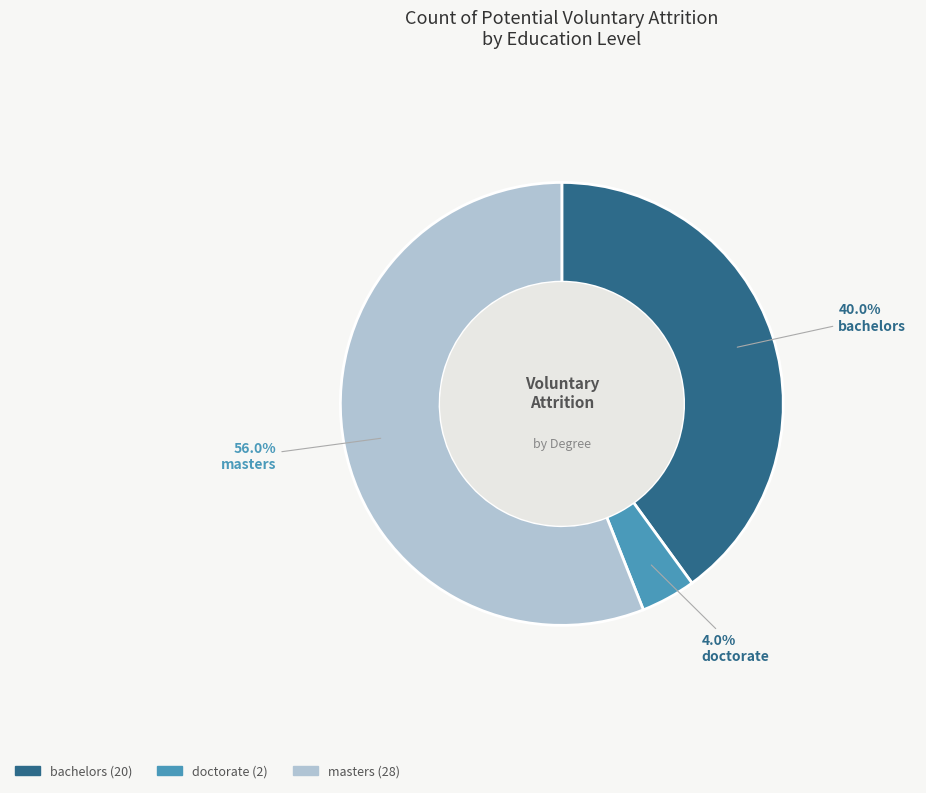

Between masters and bachelors, which is larger?

masters